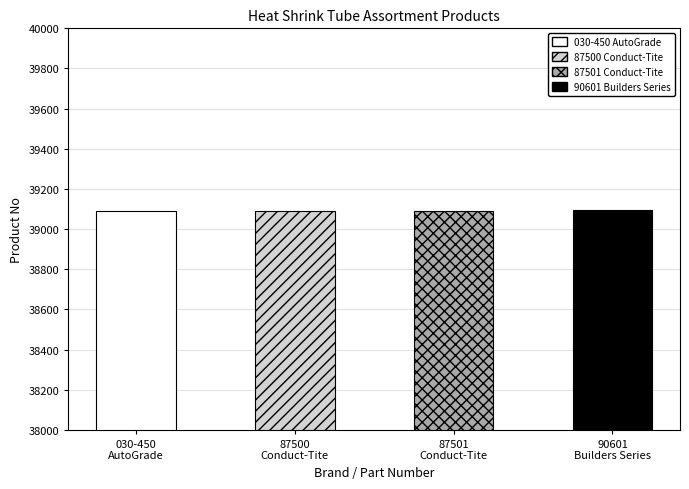

What is the difference between the maximum and second lowest values?

2